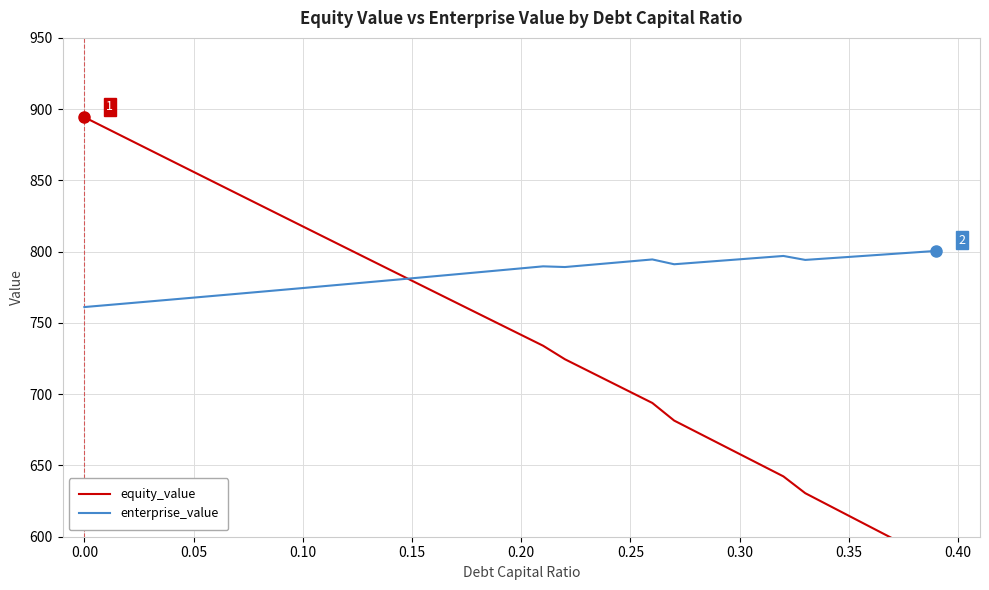

What is the difference between the maximum and minimum values in the equity_value series?

311.4